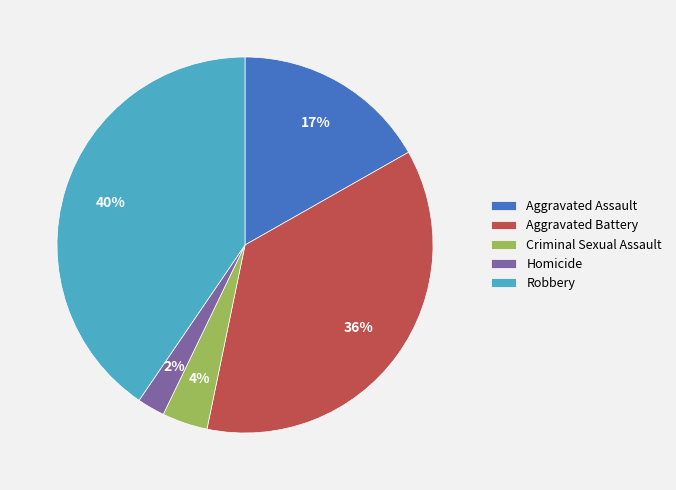

How many segments does this pie chart have?

5